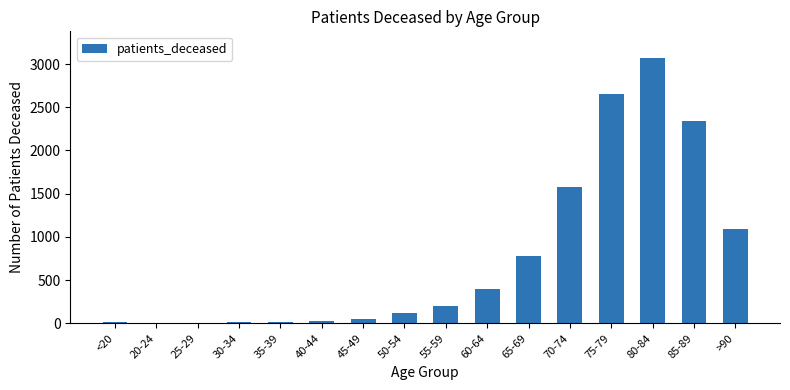

How many data points does each series have?

16